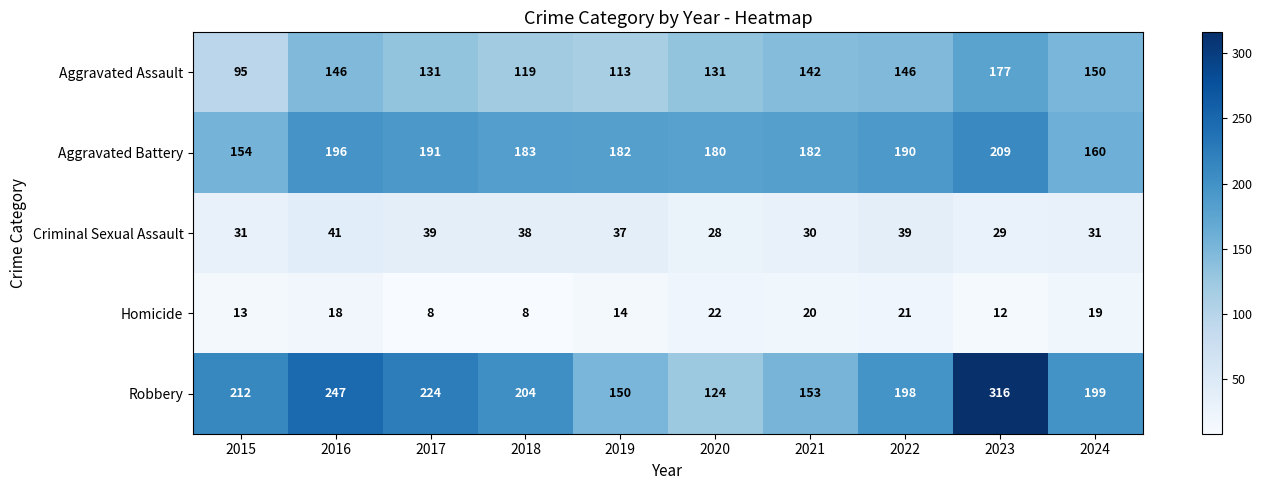

At how many categories does at least one series exceed 269?

1